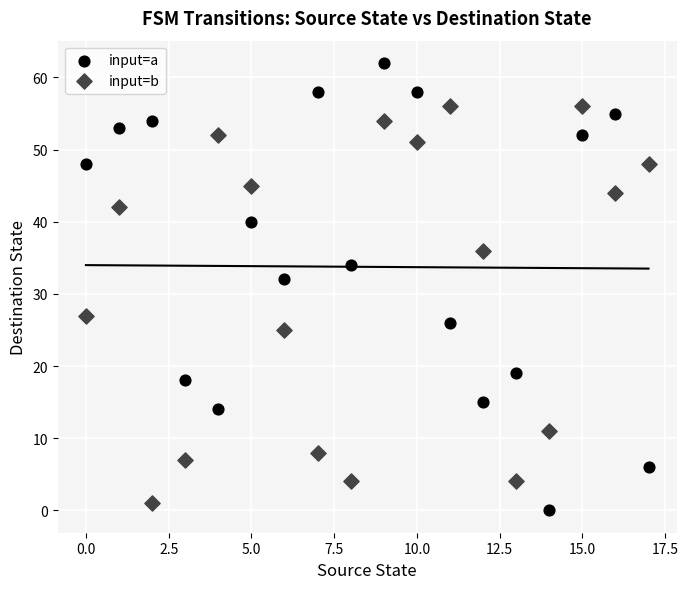

Which series contains the lowest Y value?

input=a